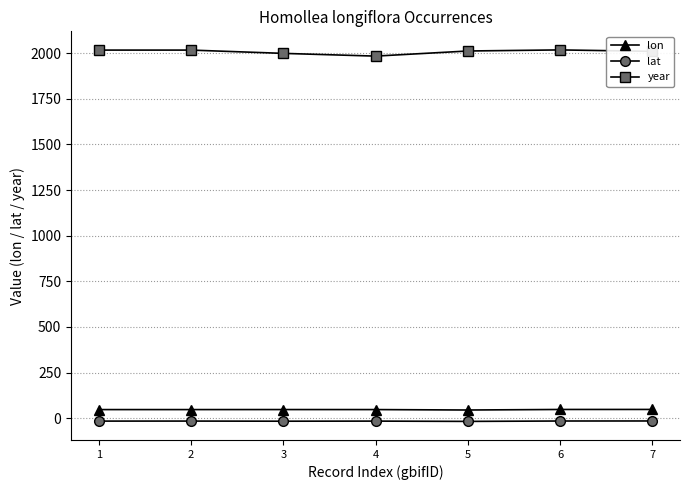

What is the minimum value for lon?

44.5